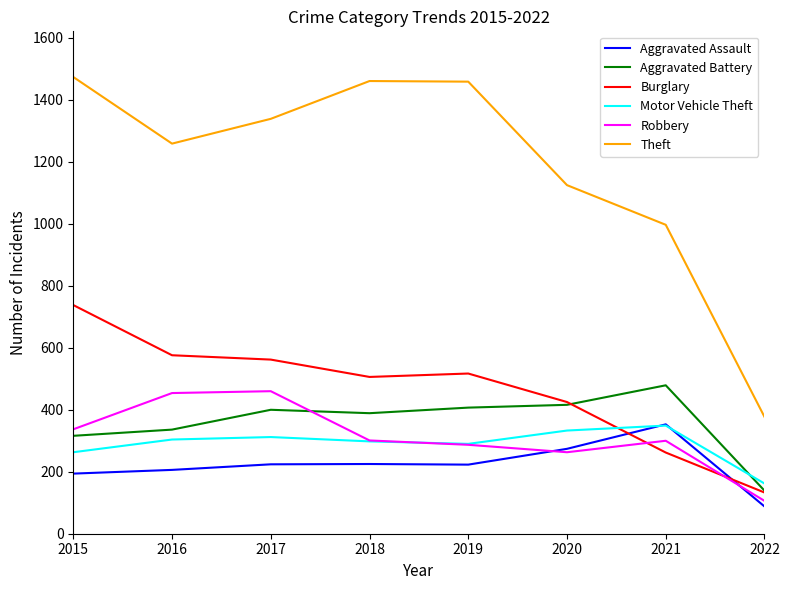

True or false: Aggravated Battery and Aggravated Assault cross at least once.

False